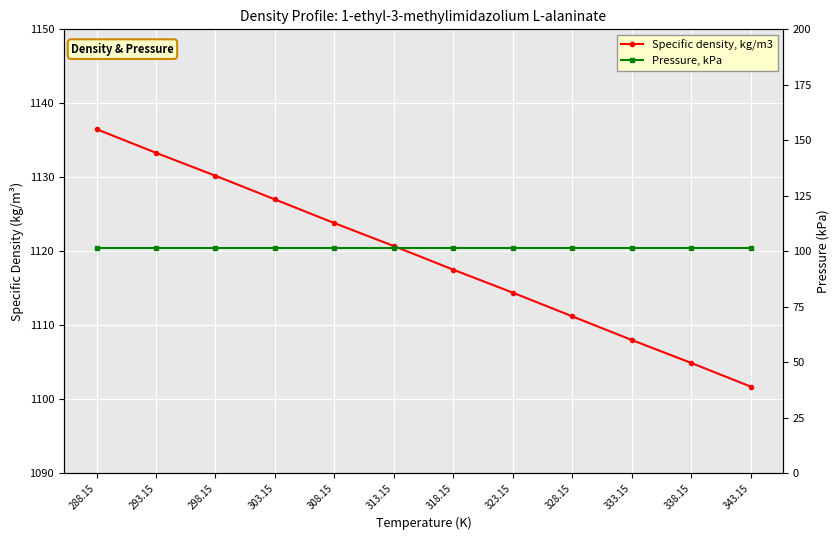

What is the label of the 7th point from the right?

313.15